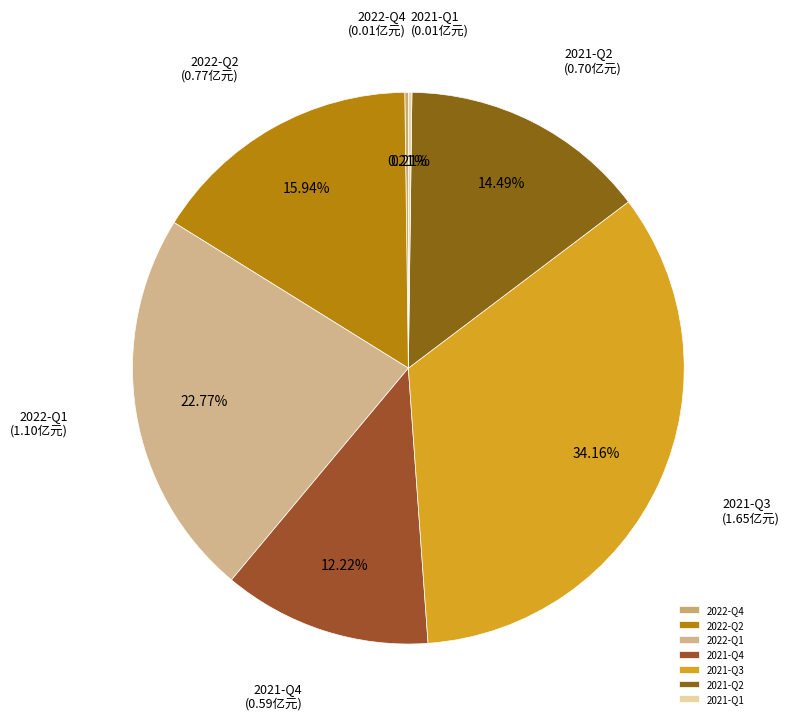

Approximately how many times larger is the value at 2022-Q1 compared to 2021-Q3?

0.7